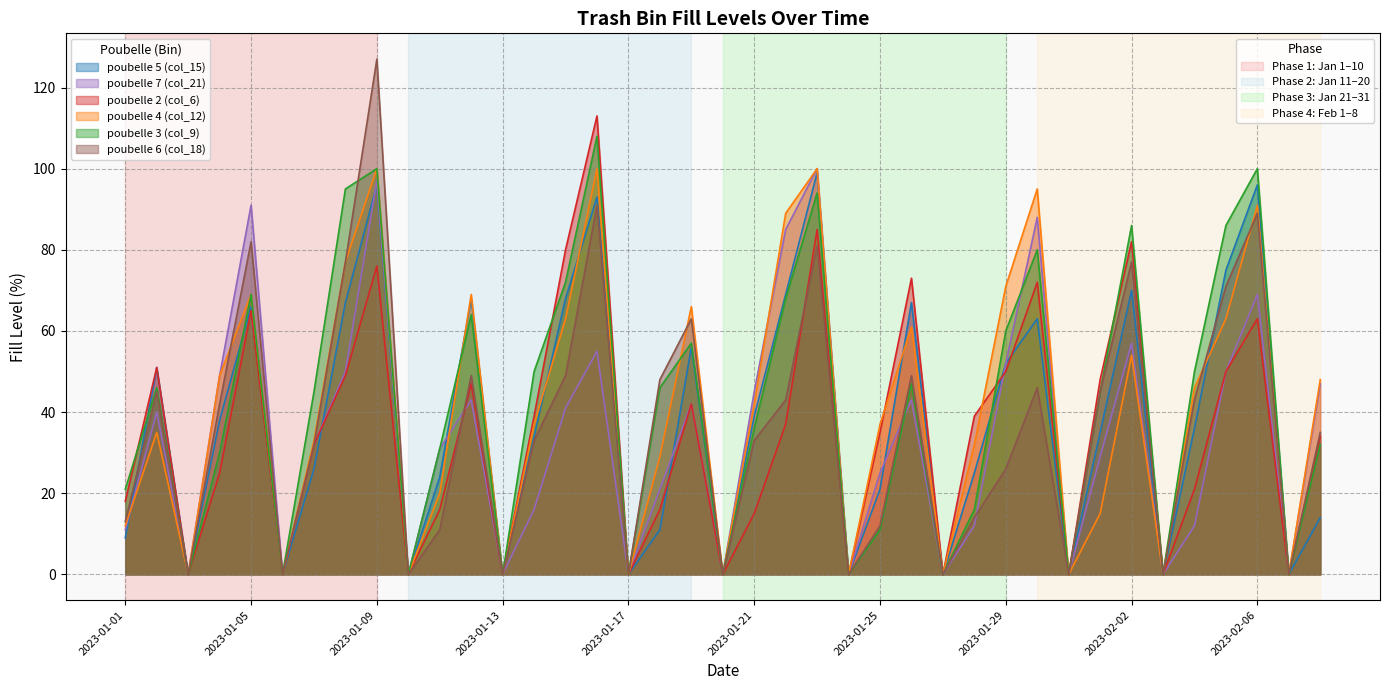

Where is poubelle 6 (col_18) nearest to the value 63?

2023-01-19